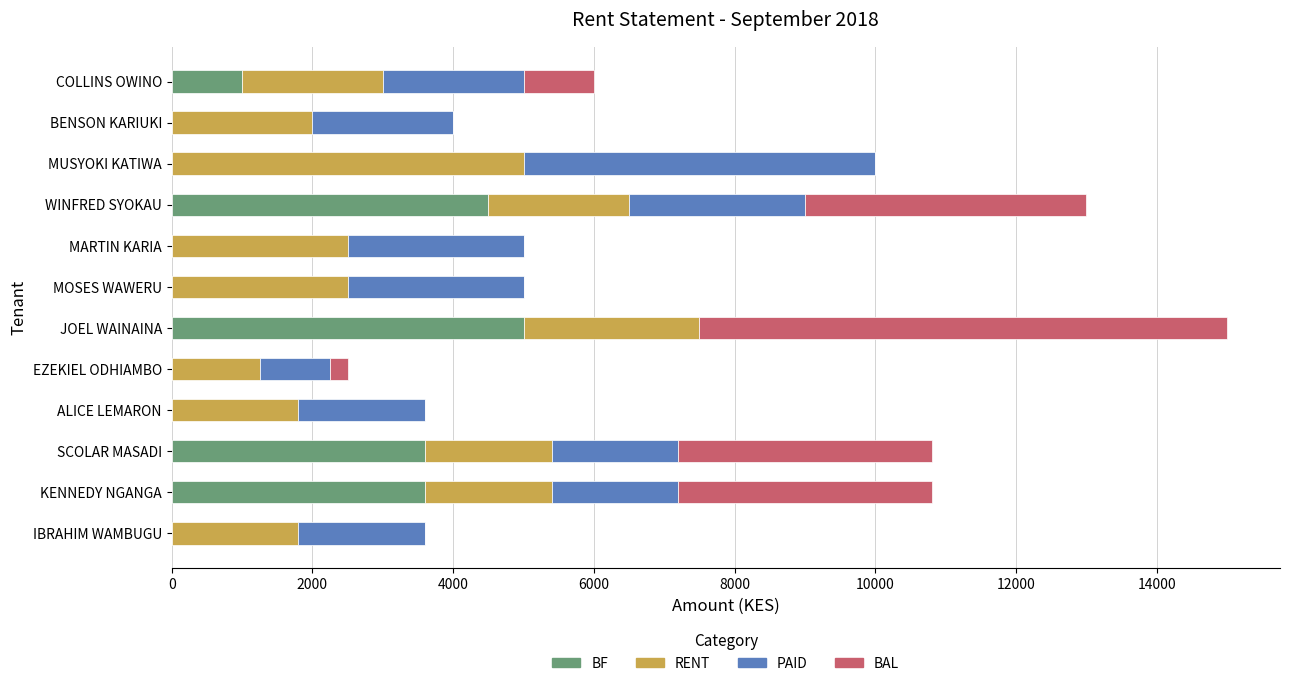

What is the total value across all series at IBRAHIM WAMBUGU?

3600